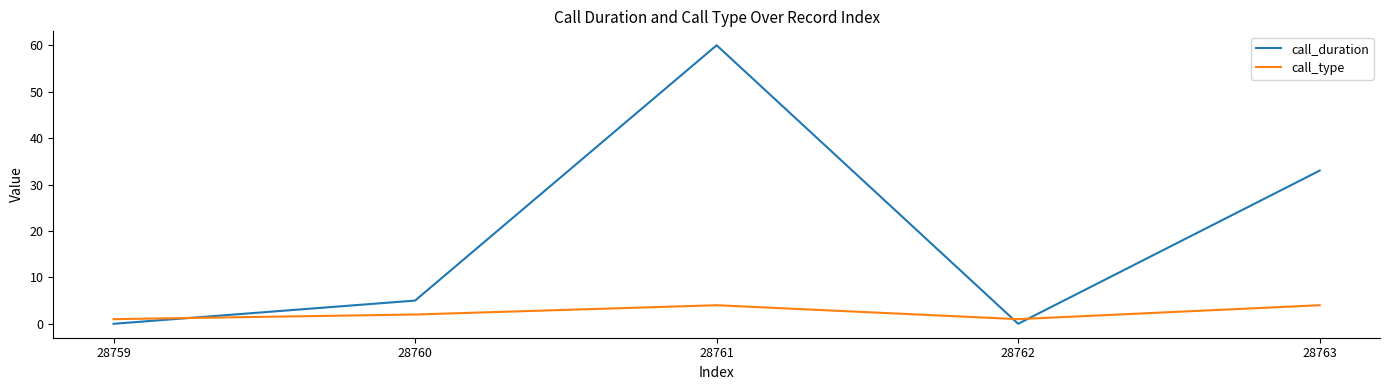

Which series has the largest range (max minus min)?

call_duration